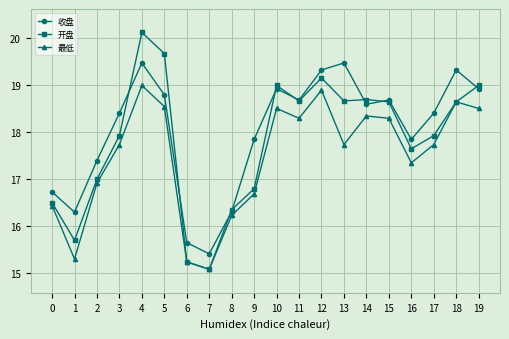

Where is the first local maximum for 开盘?

4